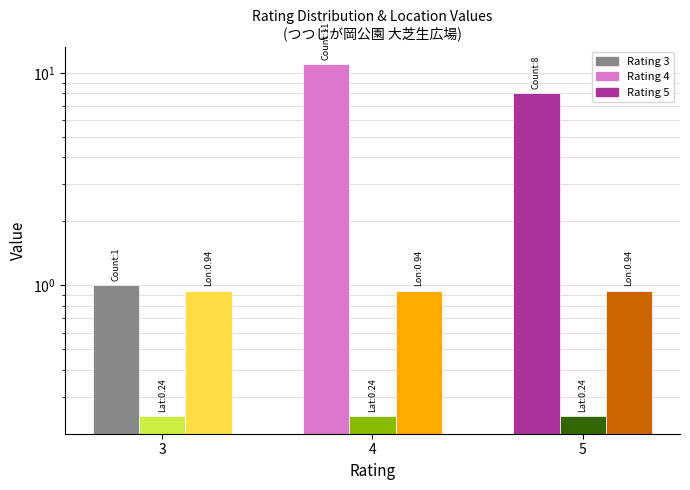

Reading left to right, what are all the values shown in this chart?

Count: 1.0	11.0	8.0
Latitude (offset): 0.2	0.2	0.2
Longitude (offset): 0.9	0.9	0.9